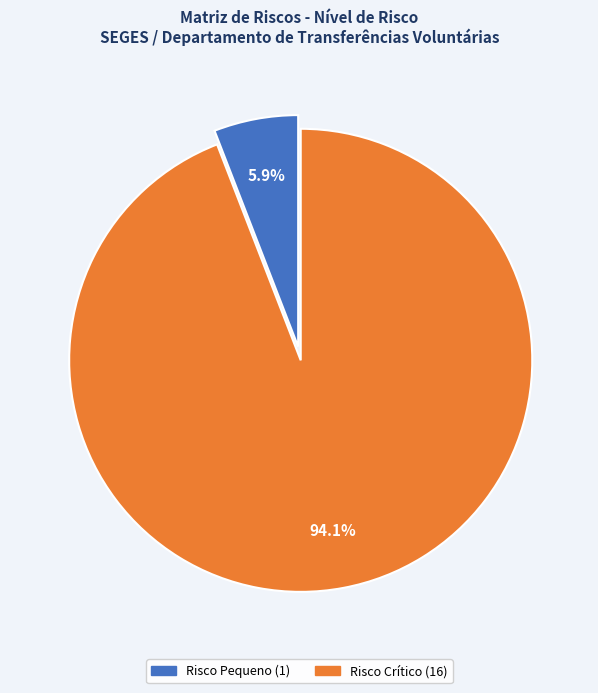

Does any single category account for the majority?

Yes